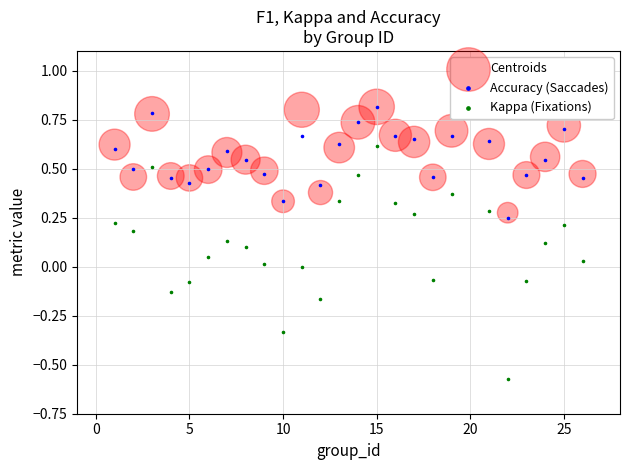

Which series has the largest Y range (max minus min)?

Kappa (Fixations)